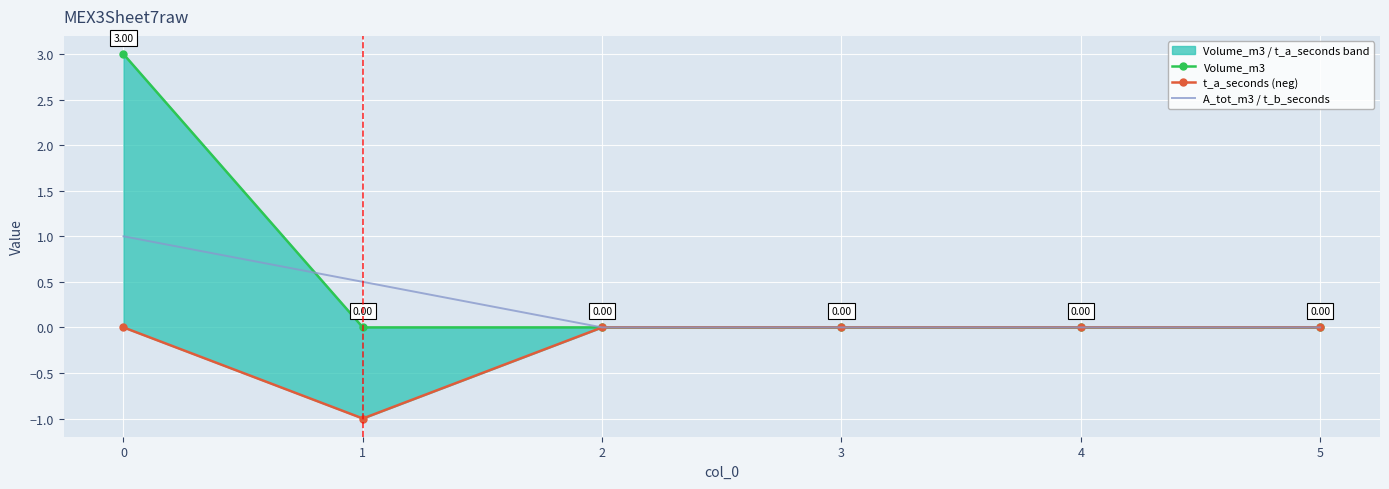

How many A_tot_m3 / t_b_seconds values are between 0 and 1?

6